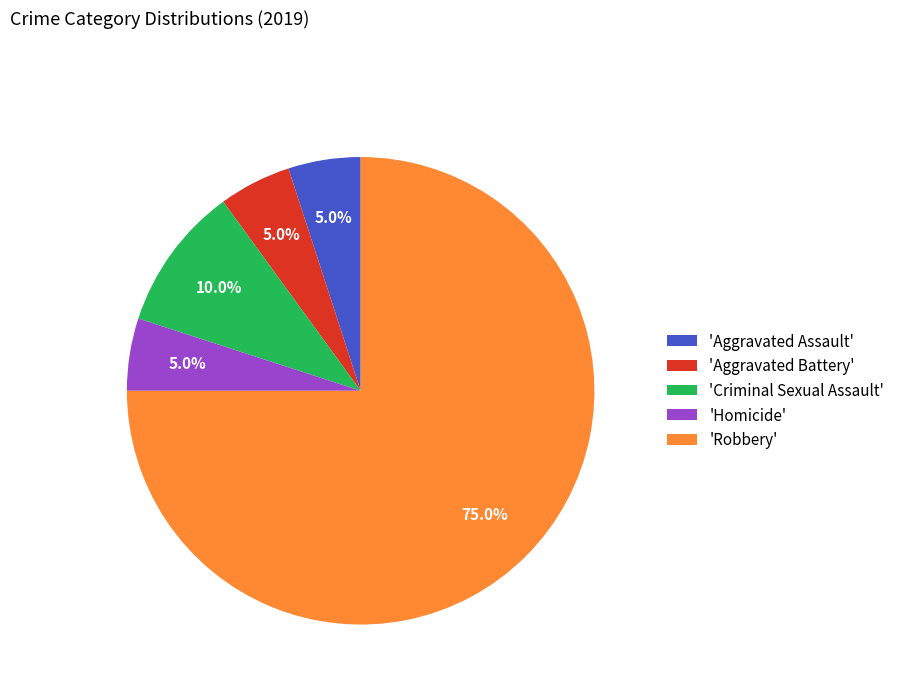

What is the majority slice?

'Robbery'